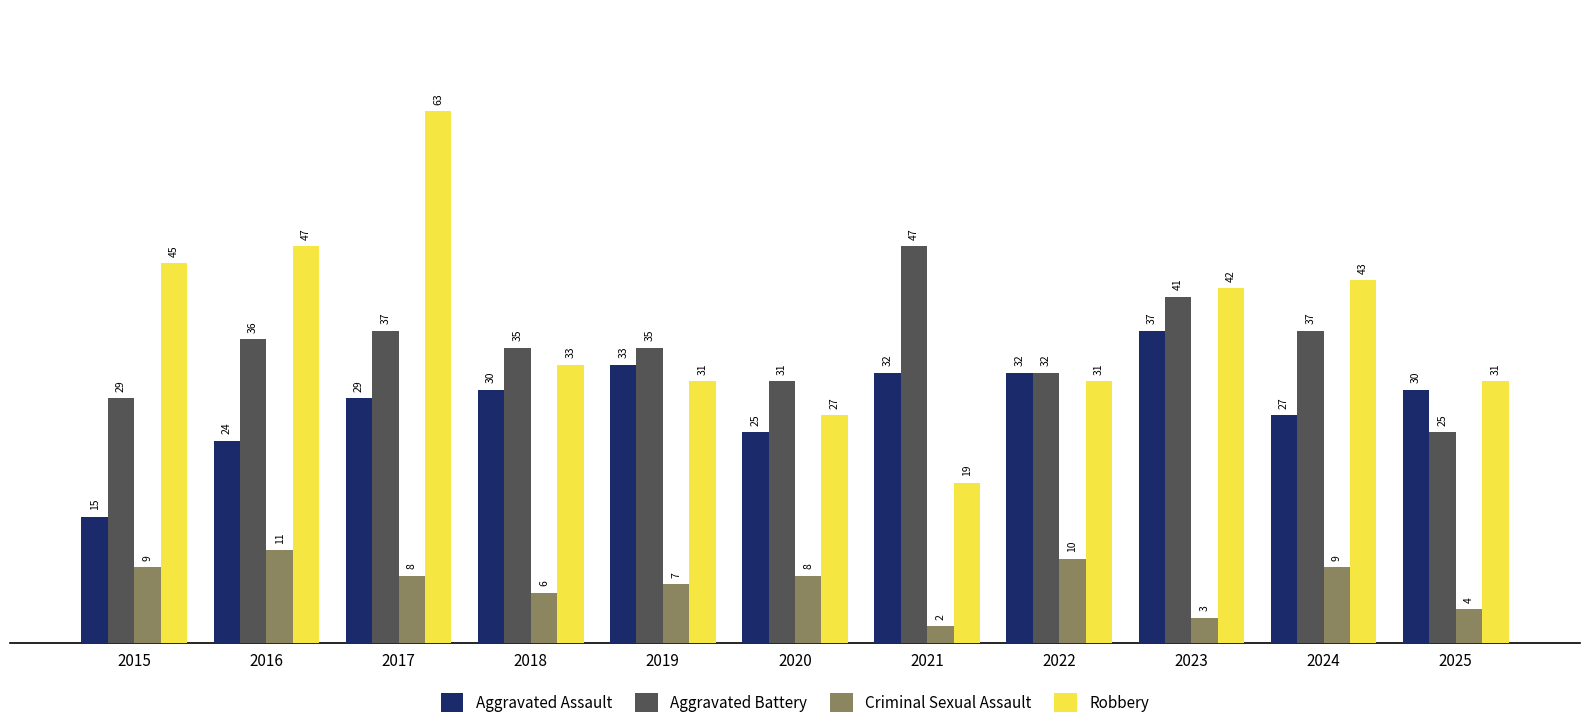

The value of Robbery at 2025 is 18. True or false?

False